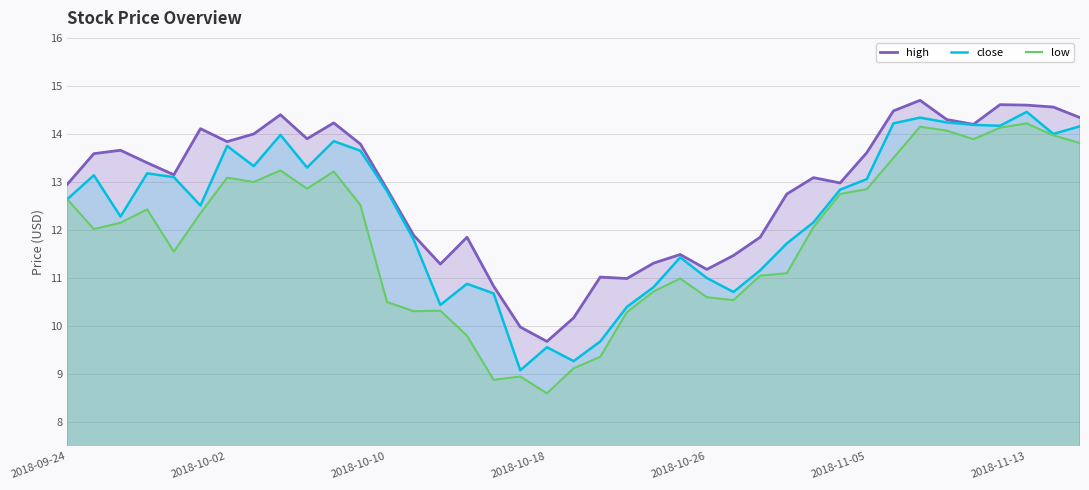

What value does the high series have at 2018-10-26?

11.2